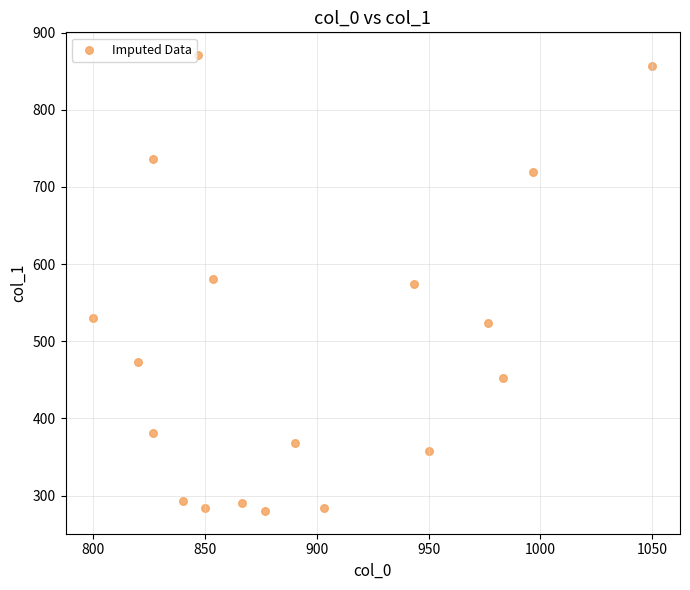

What is the range of X values (max minus min)?

250.0